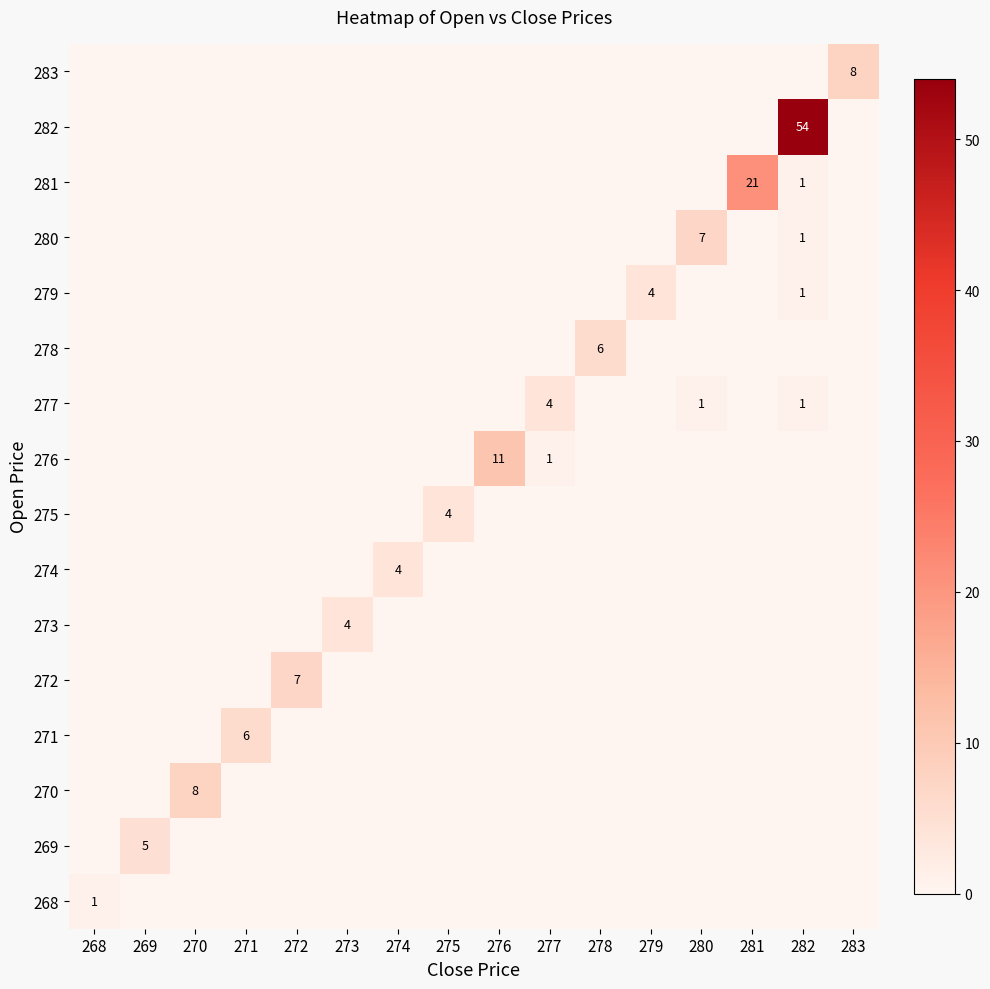

Is it true that 272 equals 10 at 272?

False